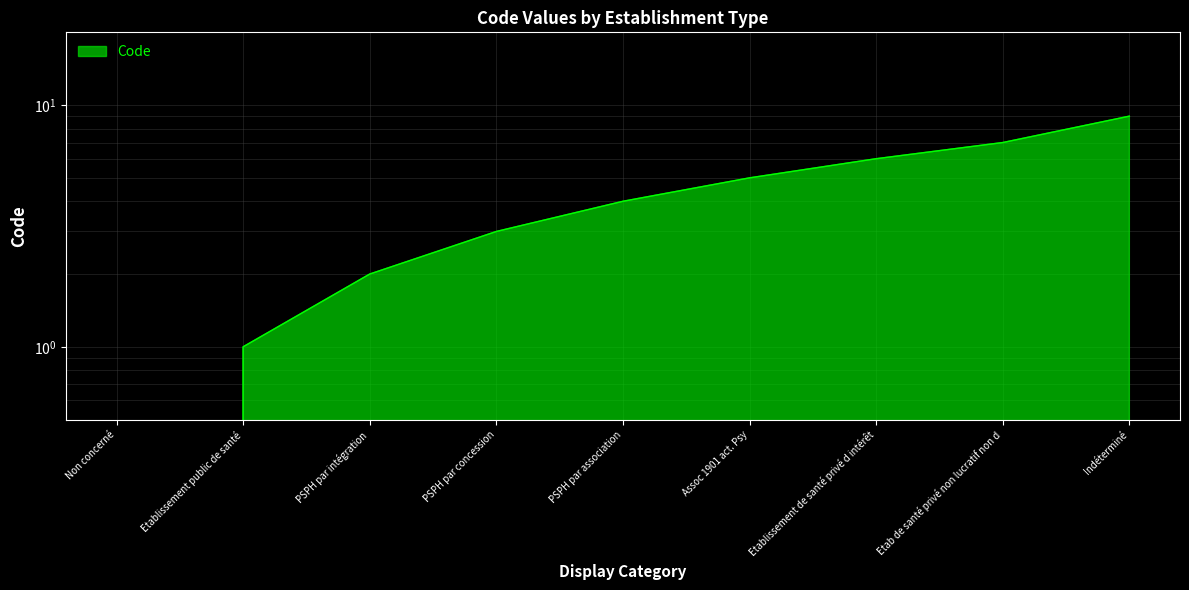

Where does the data first go above 4?

Assoc 1901 act. Psy